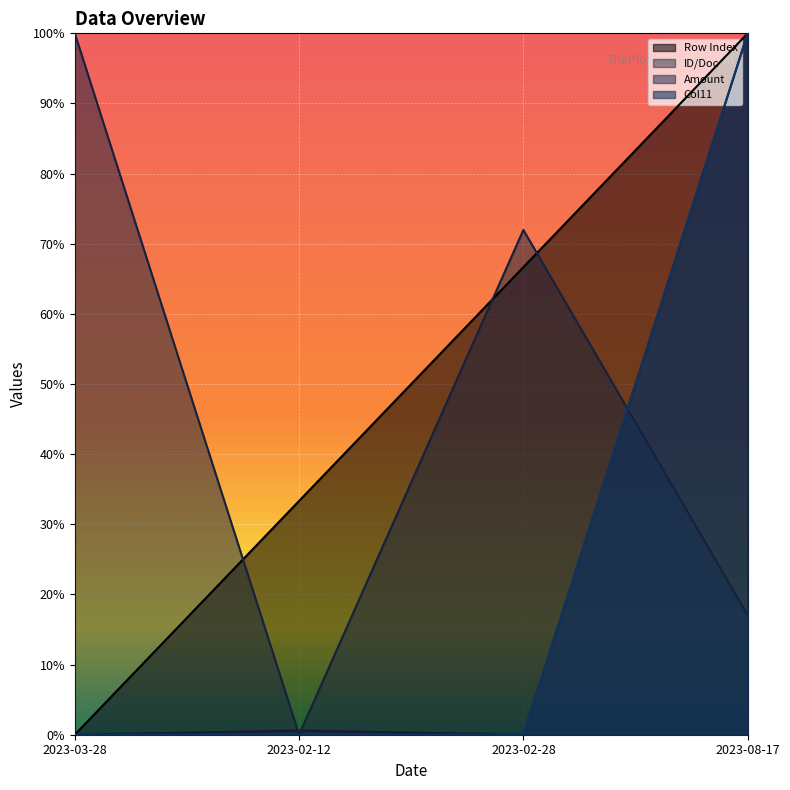

After their last crossing, which series has the higher values: Amount or ID/Doc?

ID/Doc